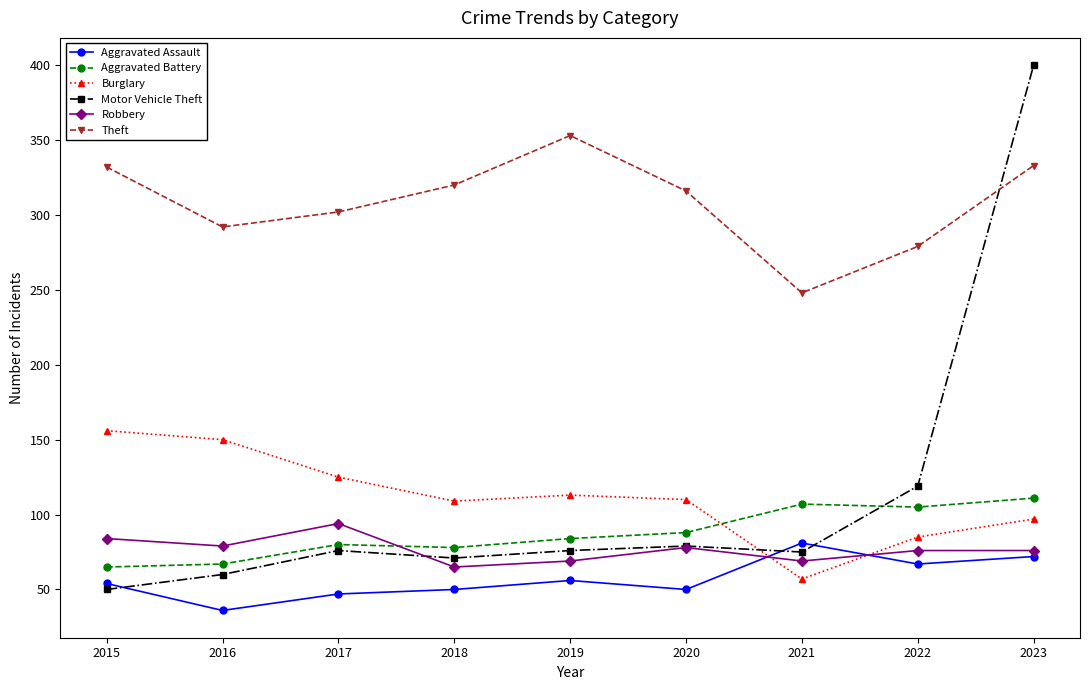

What is the spread (max minus min) of values at 2016?

256